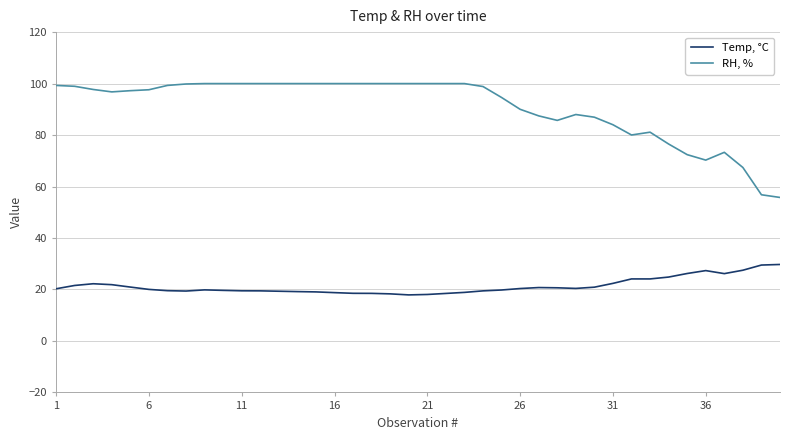

Which series has the largest total across all categories?

RH, %